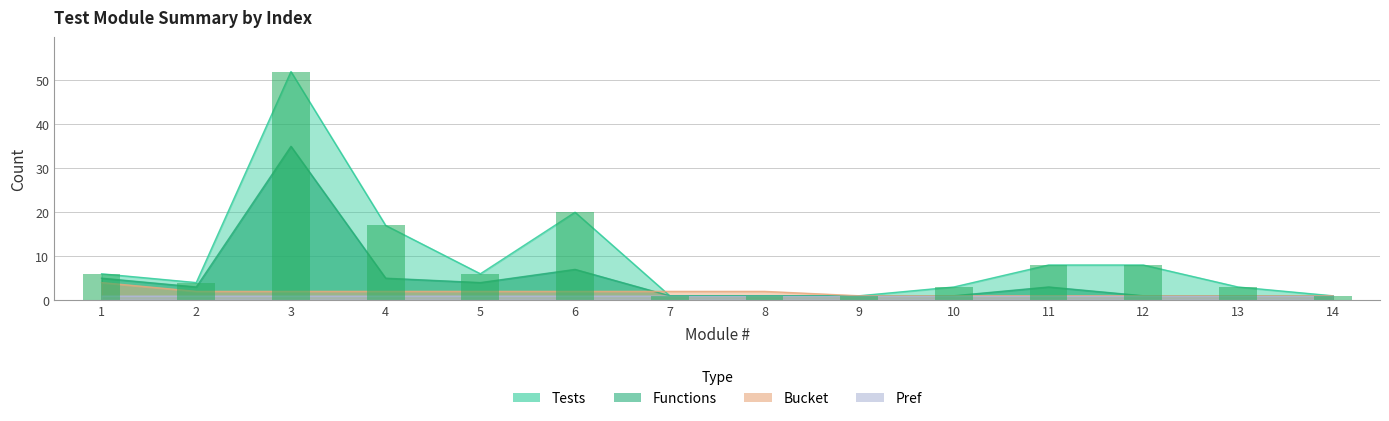

Which series changed the most between 6 and 14?

Tests